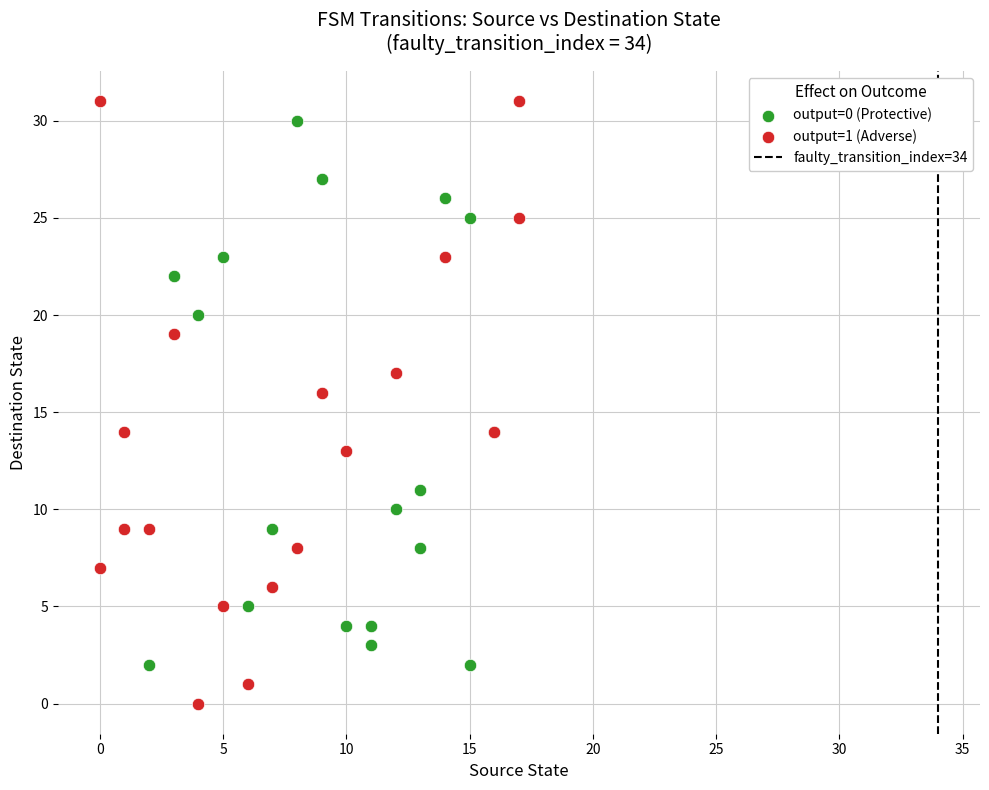

Which series contains the lowest Y value?

output=1 (Adverse)